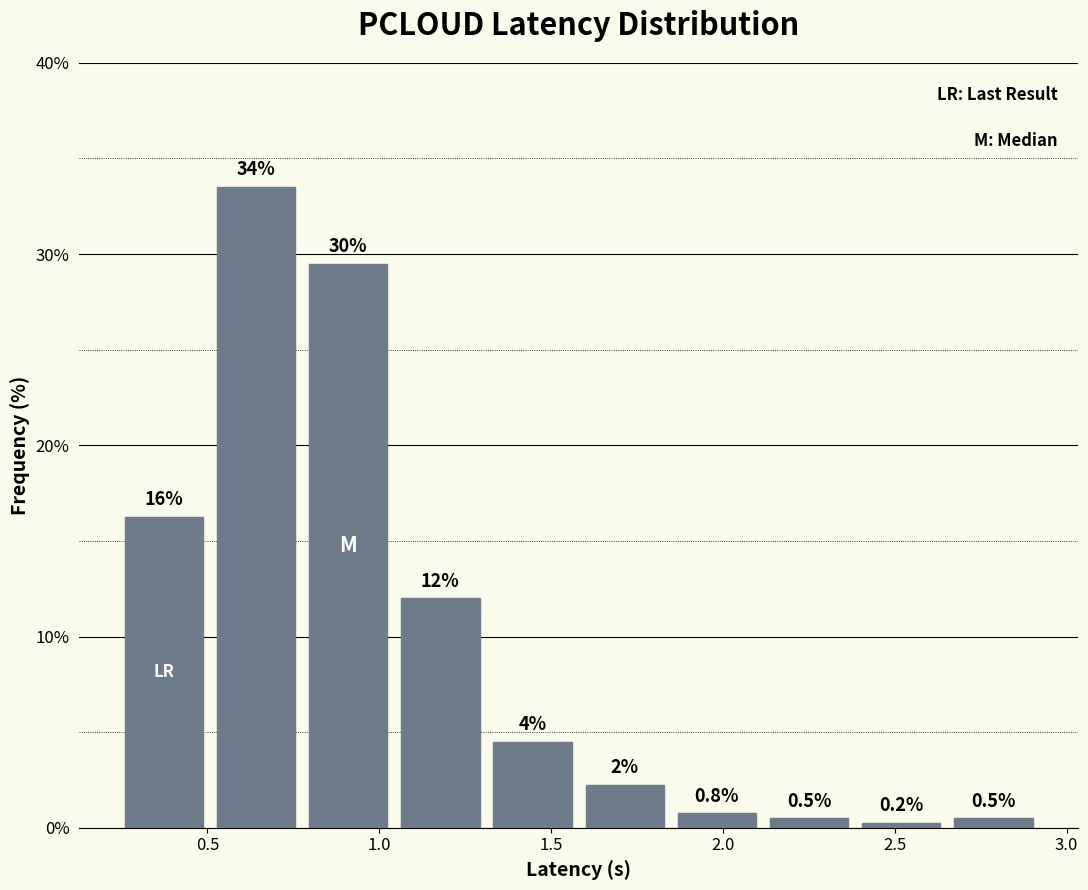

Over which range of the x-axis is the bar tallest?

0.50 to 0.80